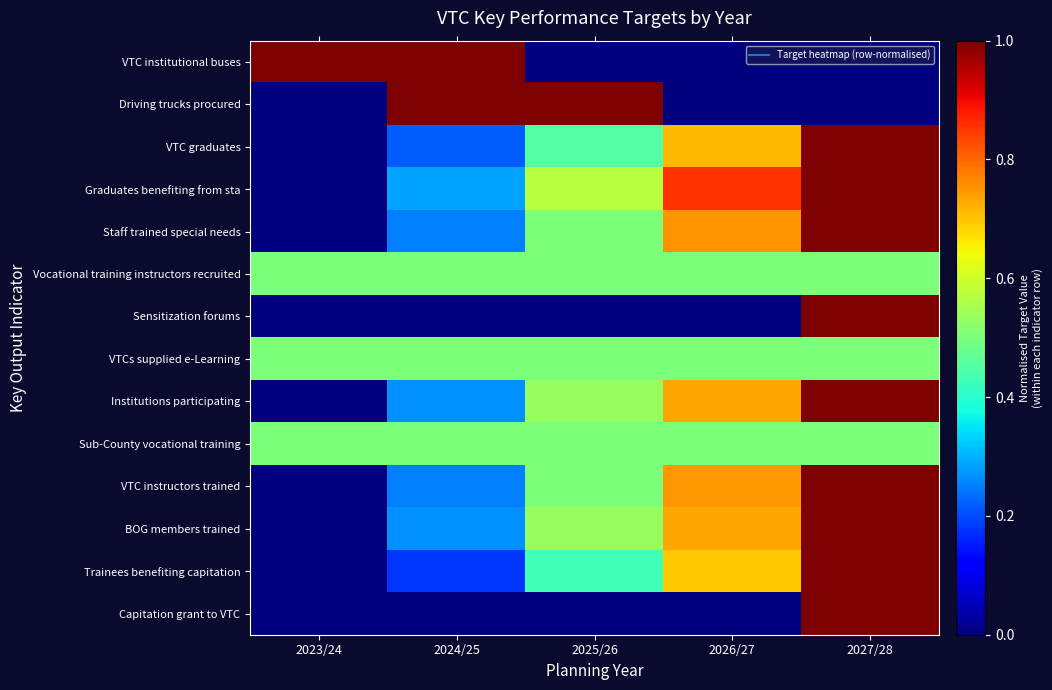

At 2025/26, list the series in order from smallest to largest.

VTC institutional buses, Sensitization forums, Capitation grant to VTC, Trainees benefiting capitation, VTC graduates, Staff trained special needs, Vocational training instructors recruited, VTCs supplied e-Learning, Sub-County vocational training, VTC instructors trained, Institutions participating, BOG members trained, Graduates benefiting from sta, Driving trucks procured